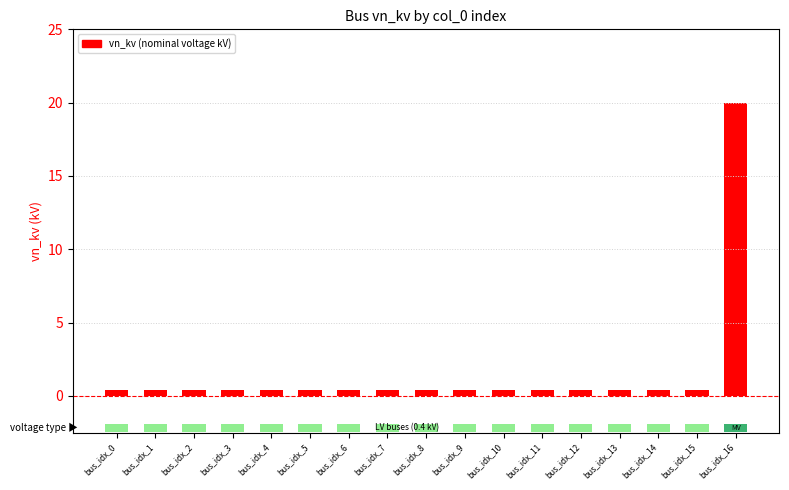

What is the greatest value displayed?

20.0